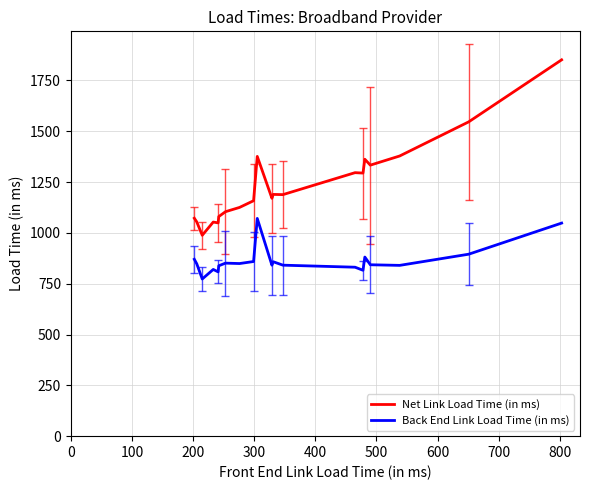

List the series in order of their peak value, lowest first.

Back End Link Load Time (in ms), Net Link Load Time (in ms)